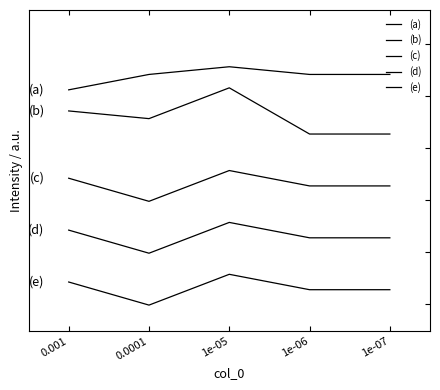

Is this an area chart (filled region under the line)?

No